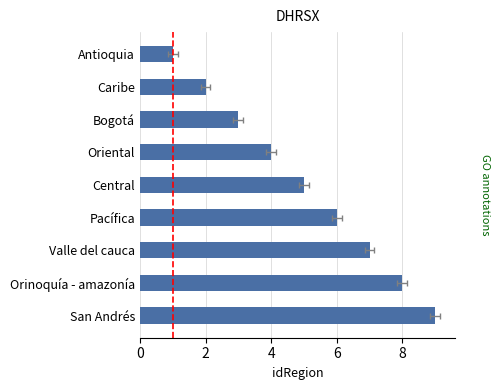

Which has a higher value, Bogotá or Antioquia?

Bogotá